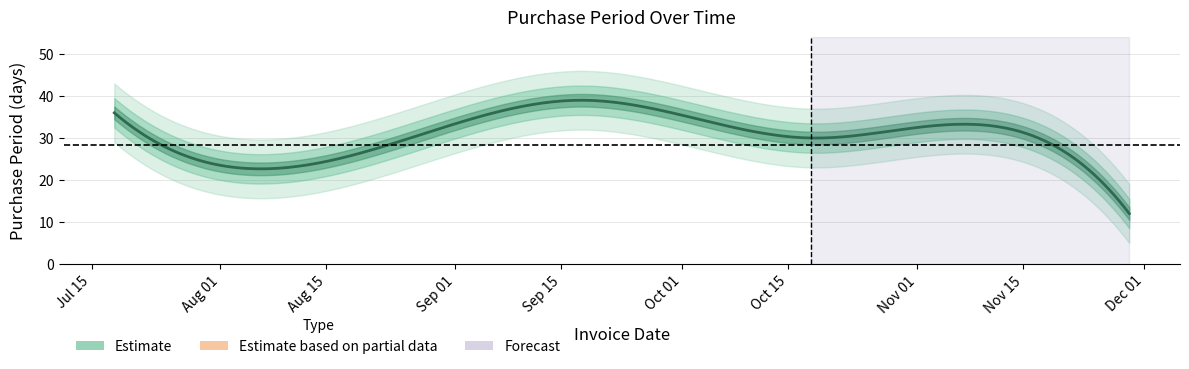

How many categories are shown in the chart?

6